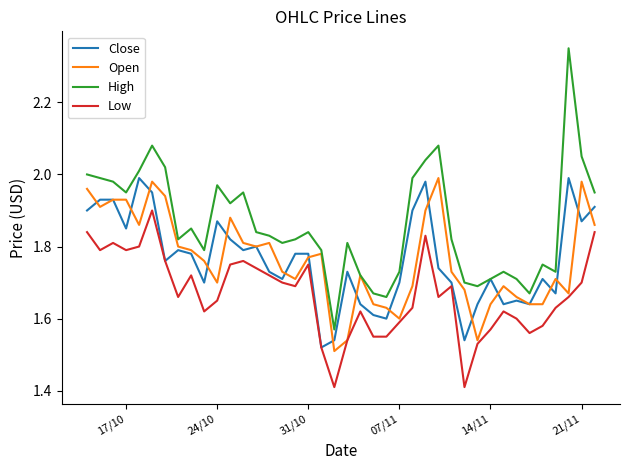

Which series has the largest total across all categories?

High